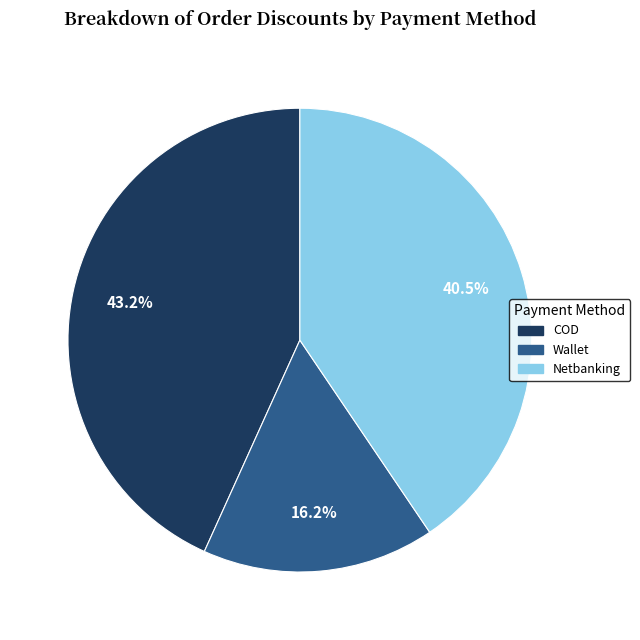

Is there a majority slice in this chart?

No